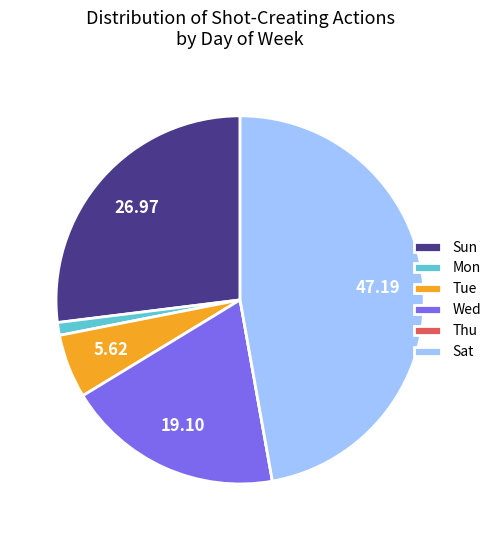

Combined, do Tue and Sat account for over 50%?

Yes